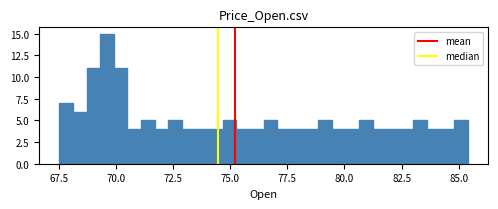

Read against the x-axis, roughly where is the centre of the tallest bar?

69.5